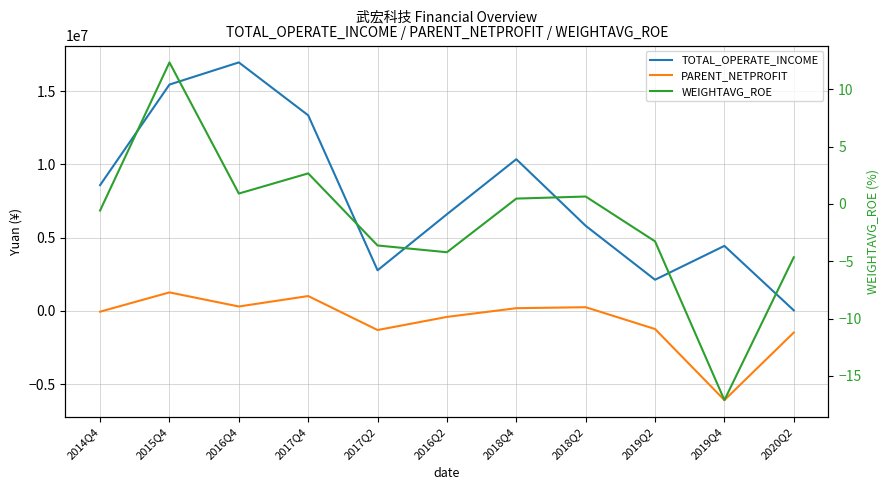

Reading left to right, list all the values displayed in this chart.

TOTAL_OPERATE_INCOME: 8590401.8	15460762.4	16973696.6	13359904.5	2772805.3	6602381.3	10360615.2	5811928.9	2127269.8	4440520.4	34536.7
PARENT_NETPROFIT: -54608.4	1261898.6	299649.4	1013296.9	-1308868.3	-412231.8	183259.0	250153.8	-1239205.6	-6095736.0	-1480155.3
WEIGHTAVG_ROE: -0.6	12.3	0.9	2.7	-3.6	-4.2	0.5	0.7	-3.3	-17.1	-4.7